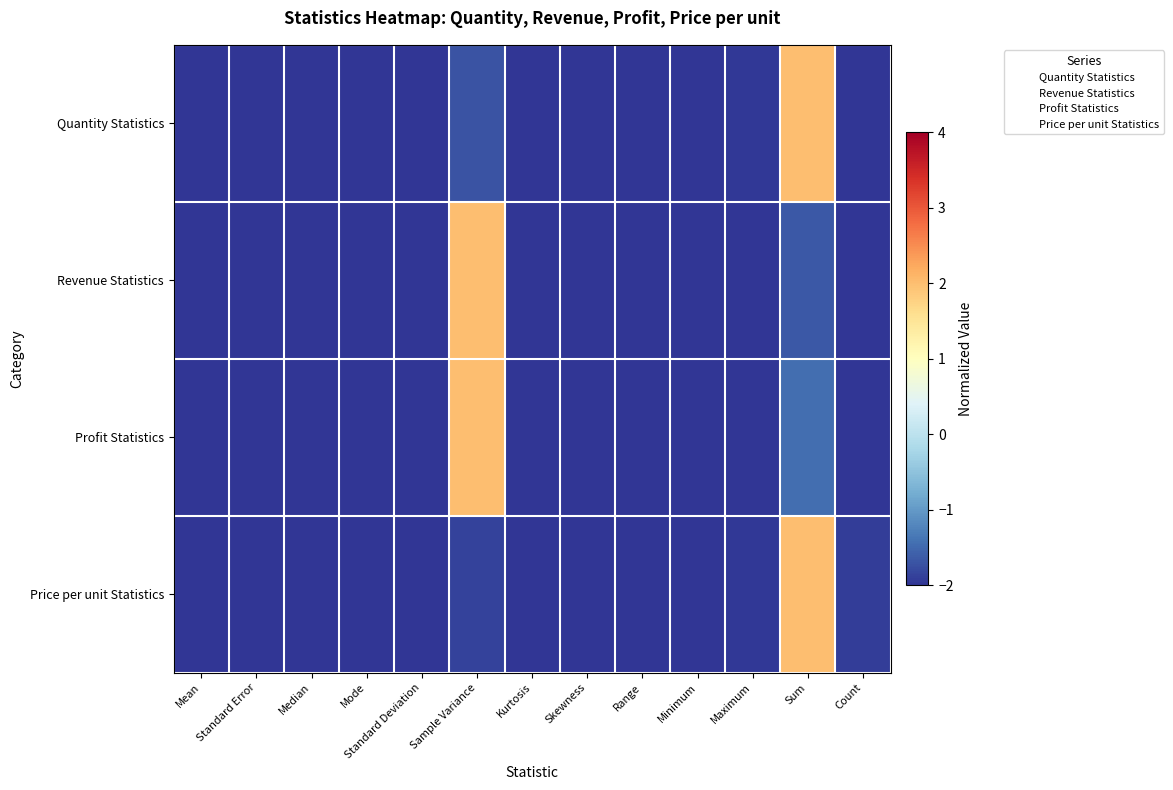

Rank the series by their maximum value, from lowest to highest.

Quantity Statistics, Revenue Statistics, Profit Statistics, Price per unit Statistics